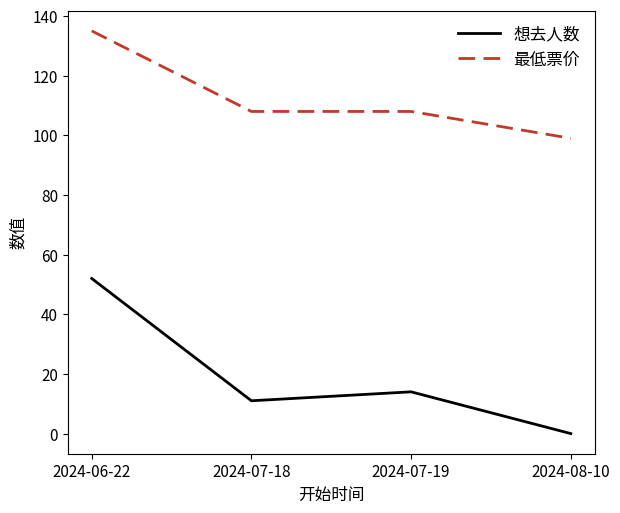

True or false: 最低票价 and 想去人数 intersect in this chart.

False